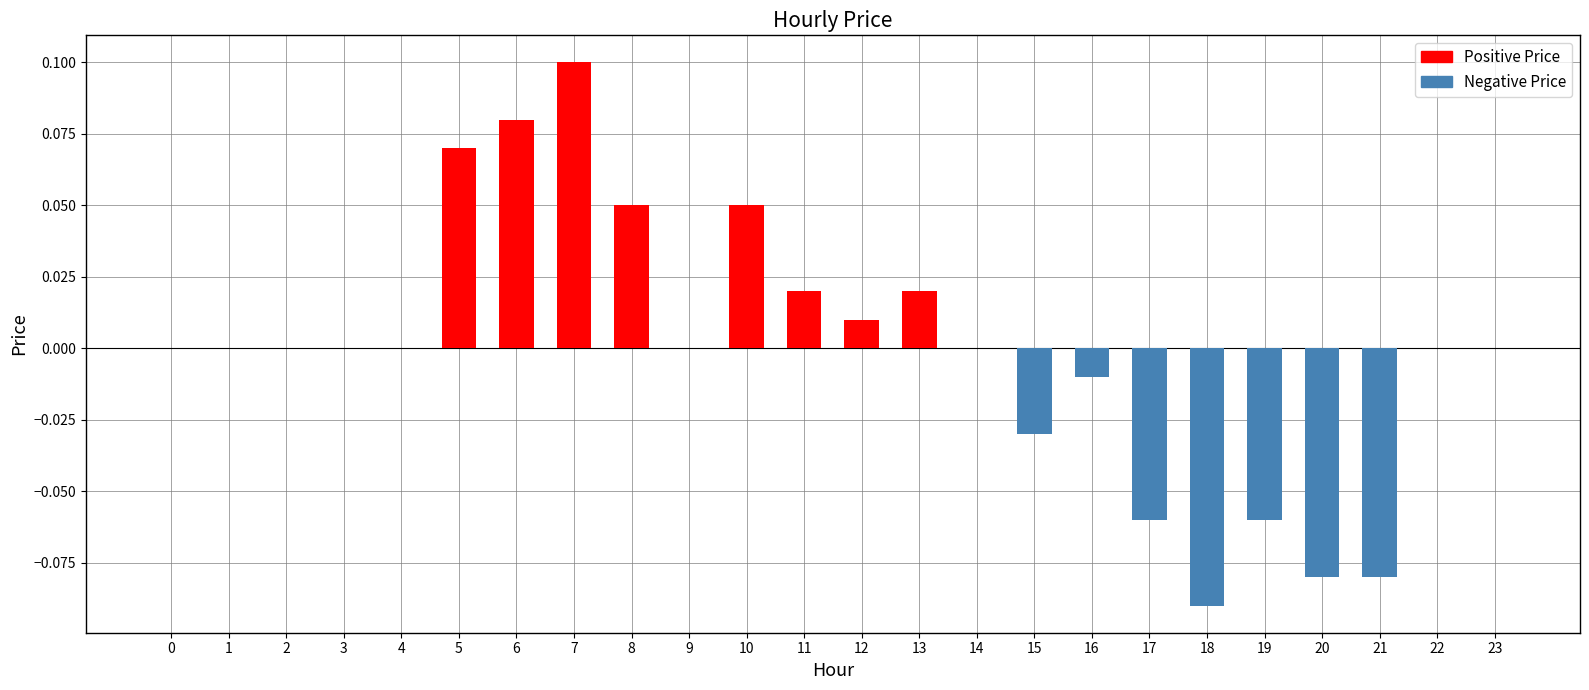

Between 17 and 15, which is larger?

15